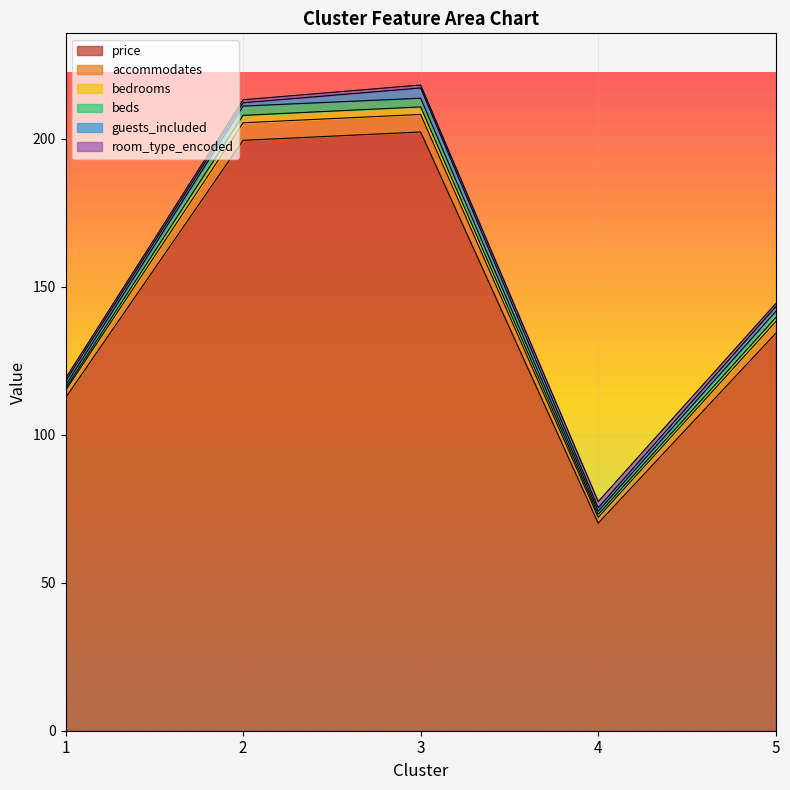

Reading right to left, transcribe all the data shown in this chart.

price: 5=134.3	4=70.1	3=202.3	2=199.5	1=112.5
accommodates: 5=4.0	4=1.9	3=5.9	2=5.9	1=2.4
bedrooms: 5=1.4	4=1.0	3=2.5	2=2.5	1=0.7
beds: 5=2.1	4=1.1	3=2.9	2=3.1	1=1.0
guests_included: 5=1.6	4=1.2	3=3.5	2=1.1	1=1.4
room_type_encoded: 5=1.0	4=2.1	3=1.0	2=1.0	1=1.0